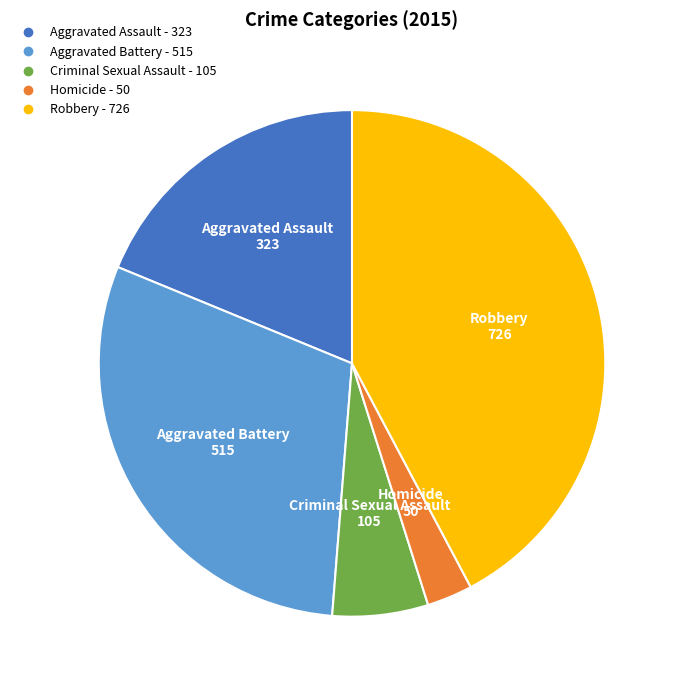

Combined, do Criminal Sexual Assault and Aggravated Battery account for over 50%?

No